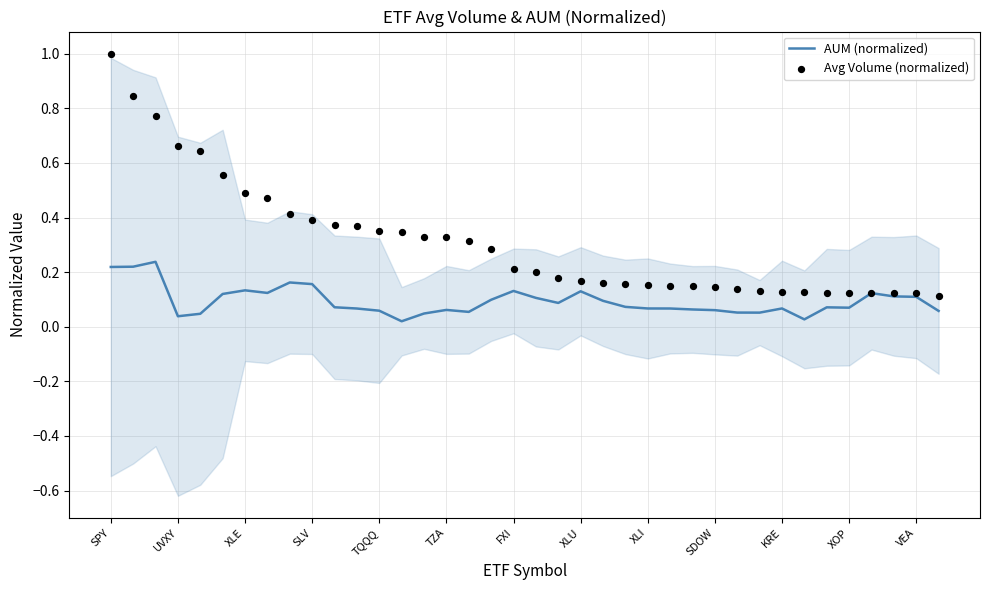

What are all the series names shown in the legend?

AUM (normalized), Avg Volume (normalized)